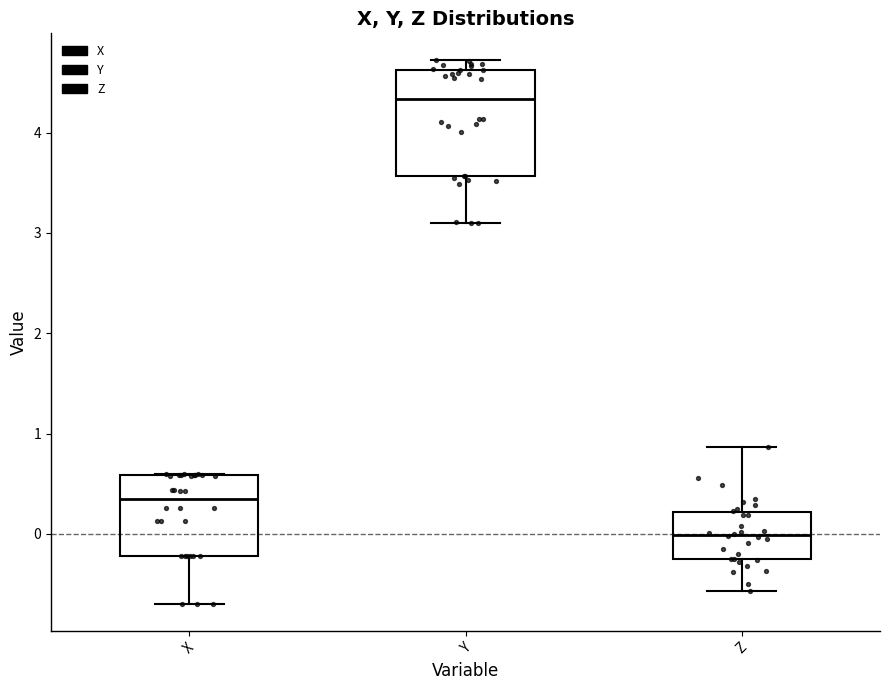

Which box has the lowest median line?

Z